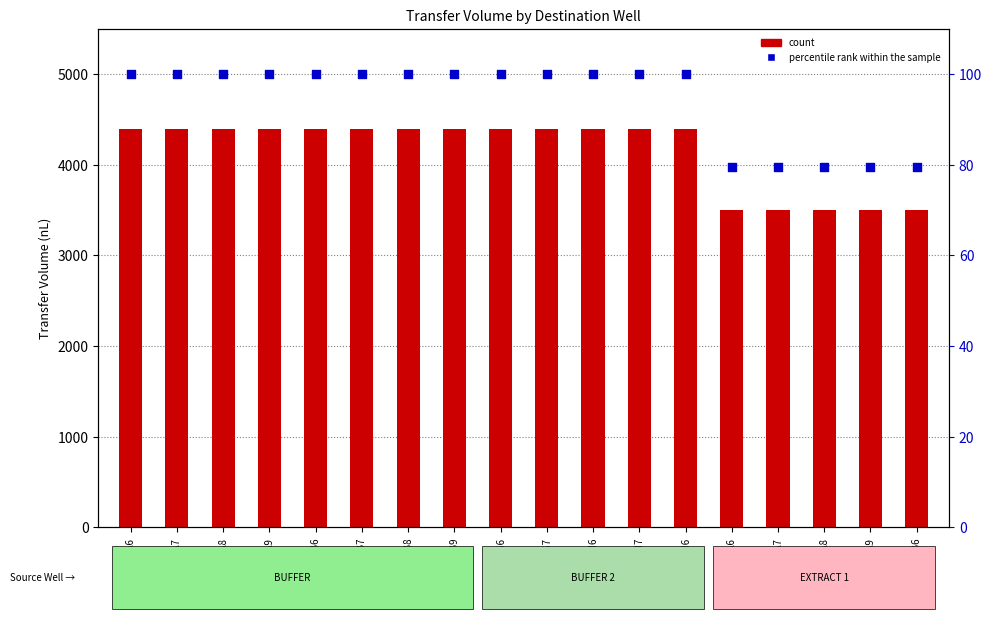

What is the total value across all series at G3-B6?

3579.5